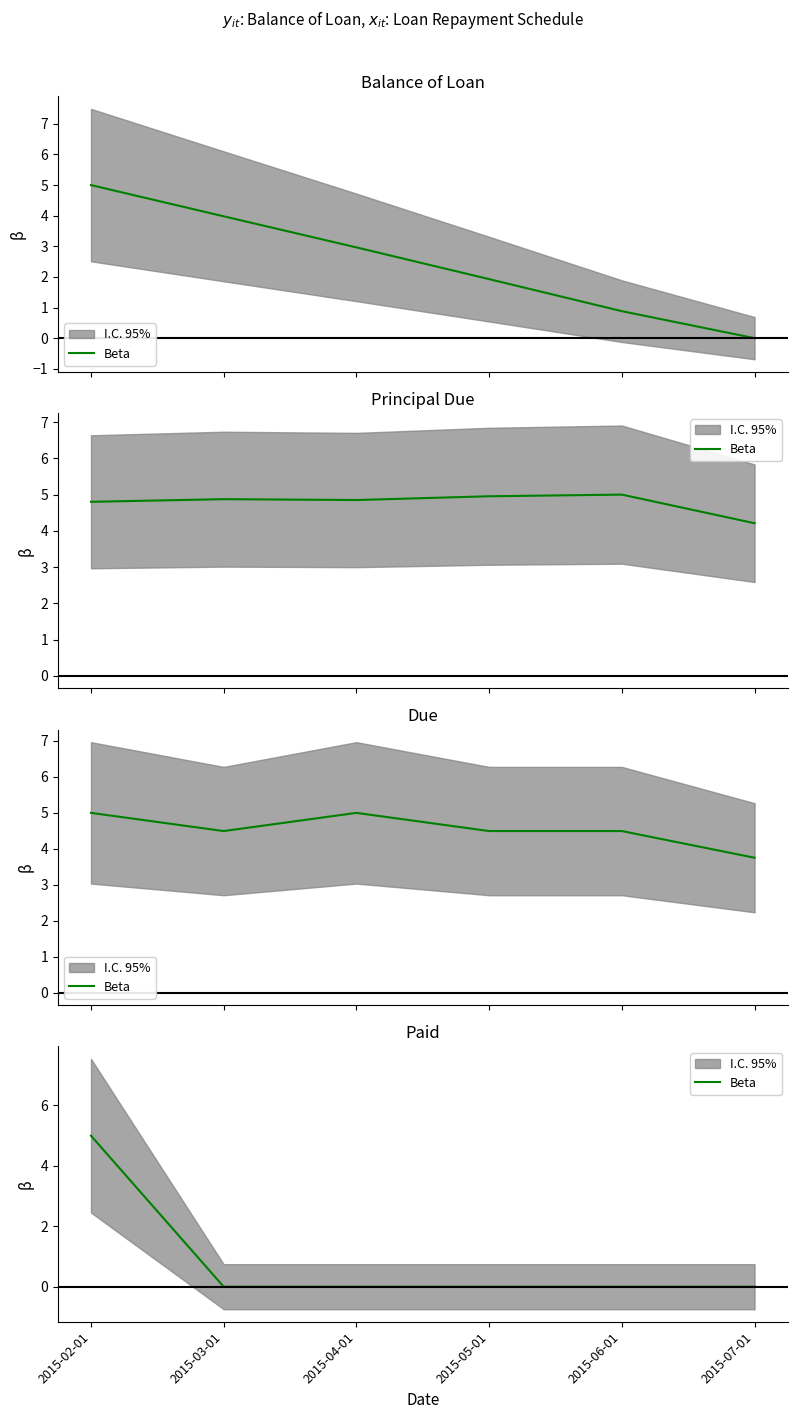

Which category has the highest value across all series?

2015-02-01